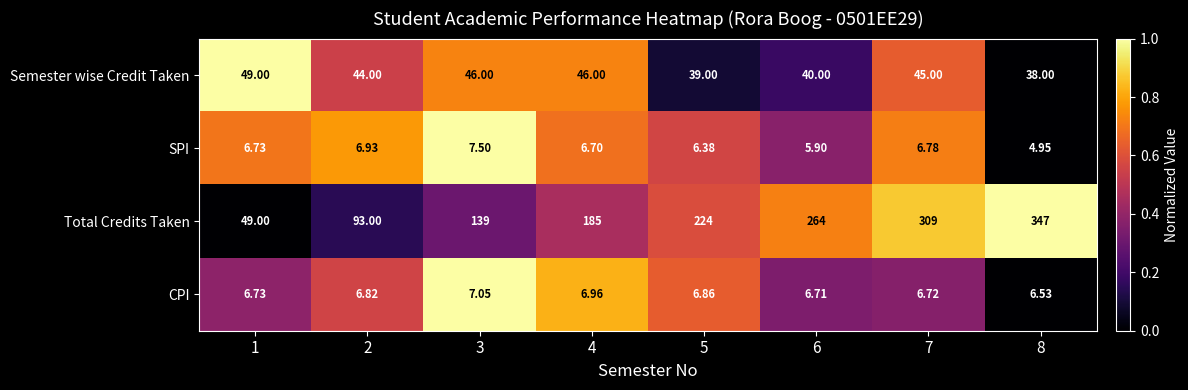

Is the value of Total Credits Taken at 7 greater than the value of Semester wise Credit Taken at 2?

Yes